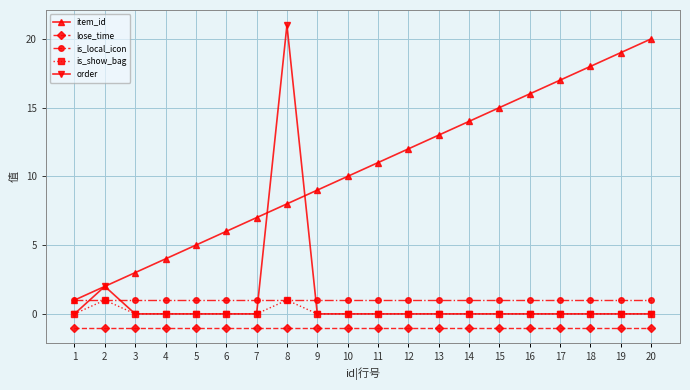

Between 13 and 15, which series saw the biggest shift?

item_id